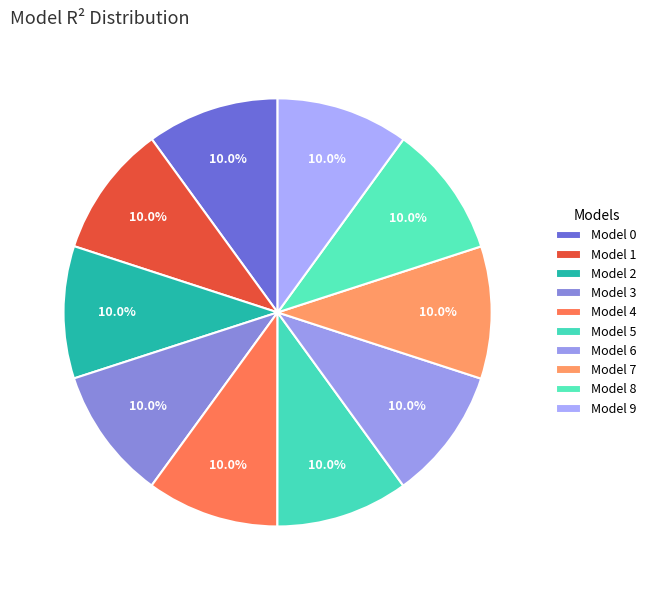

How many segments does this pie chart have?

10